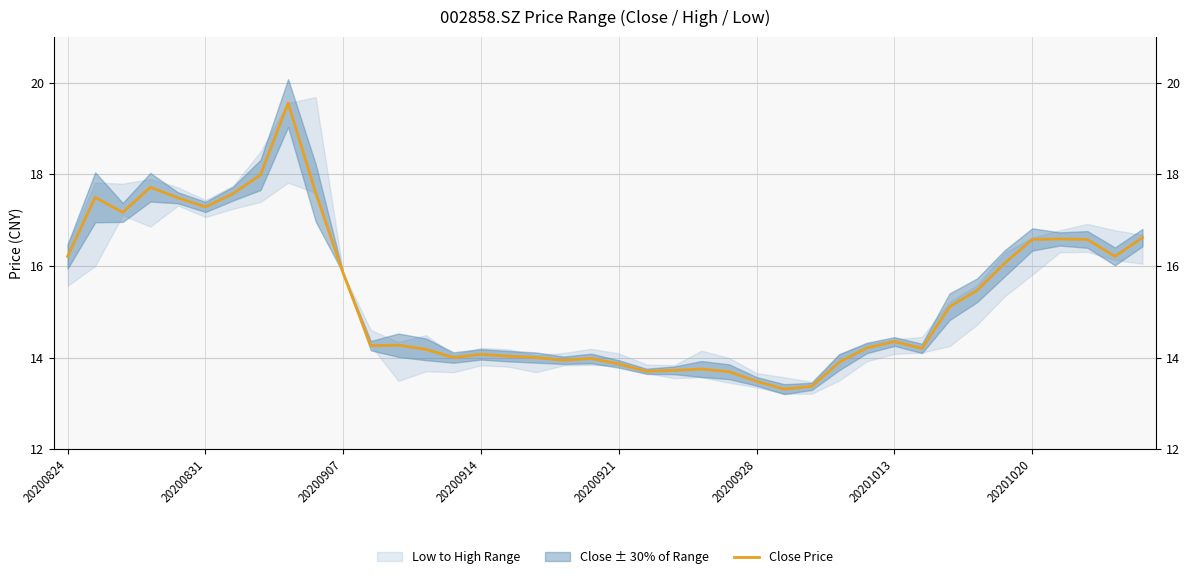

What is the minimum value shown in the chart?

13.3